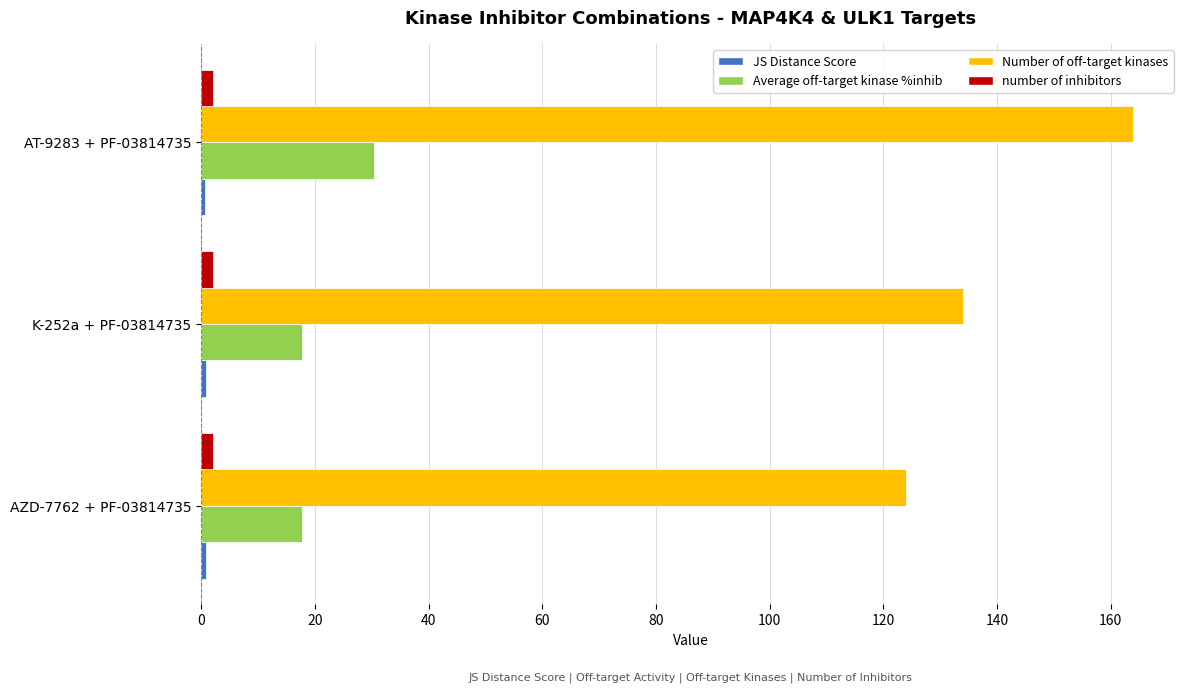

What is the minimum value for Average off-target kinase %inhib?

17.6